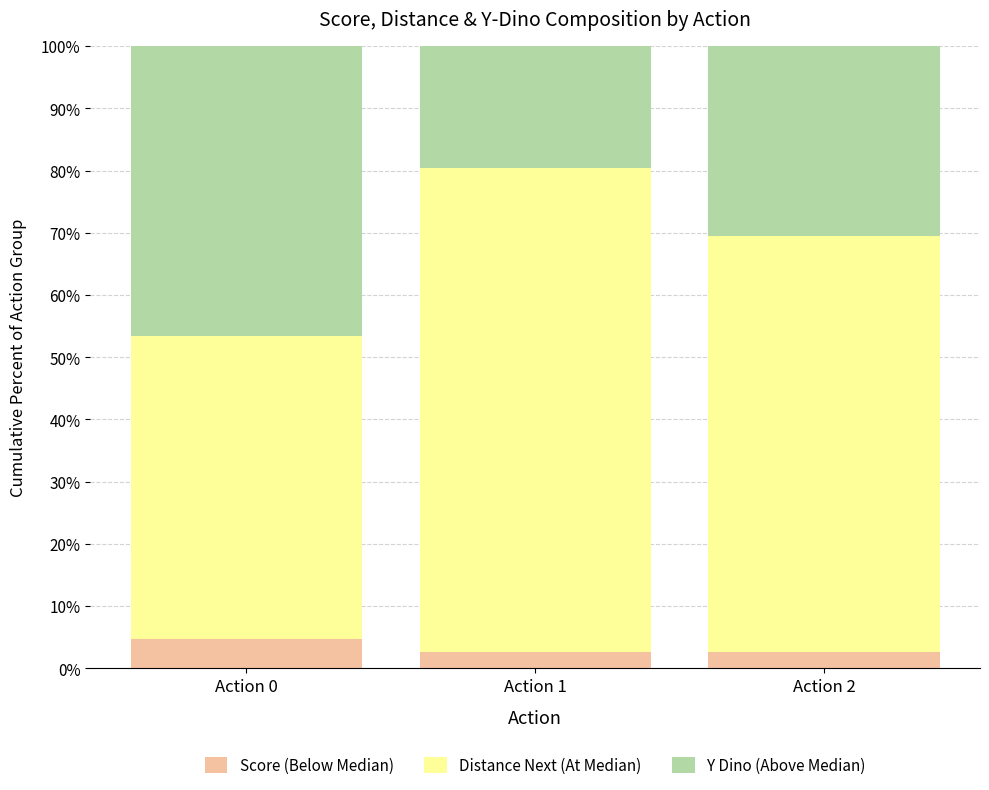

What is the sum of all Score (Below Median) values?

9.9